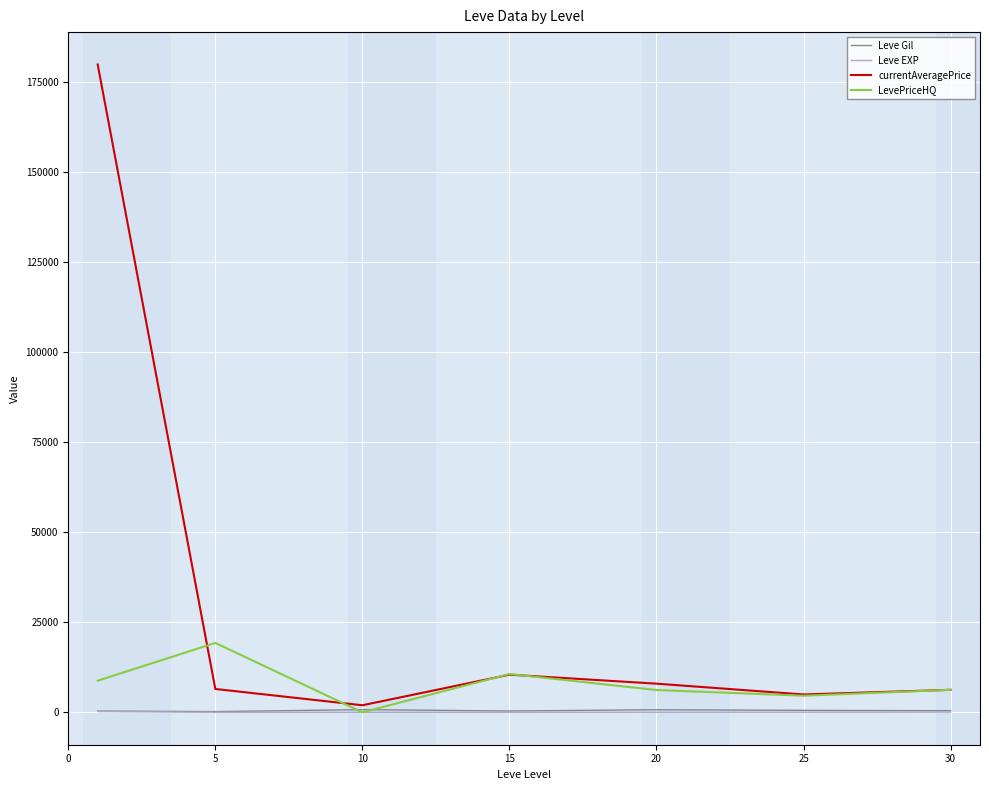

How many categories are shown in the chart?

7